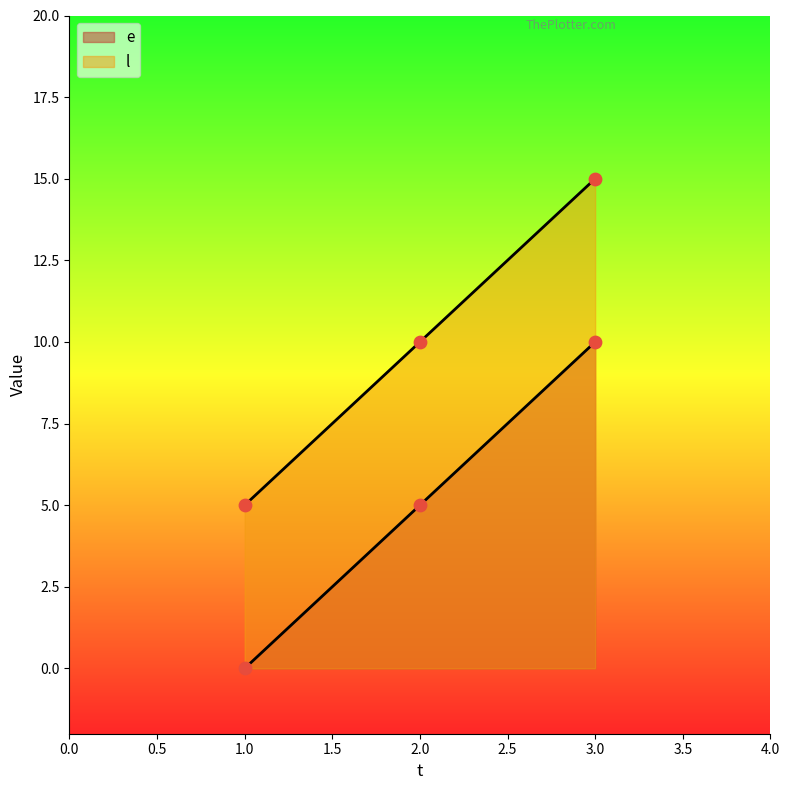

Which series has the largest total across all categories?

l